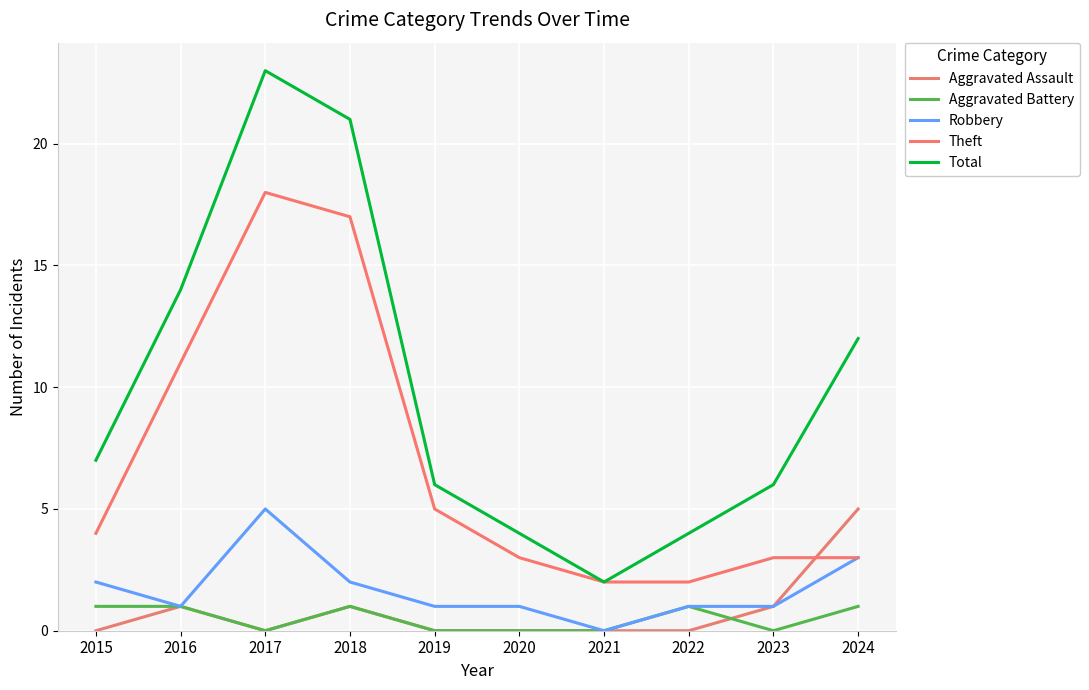

True or false: Aggravated Battery and Aggravated Assault intersect in this chart.

True